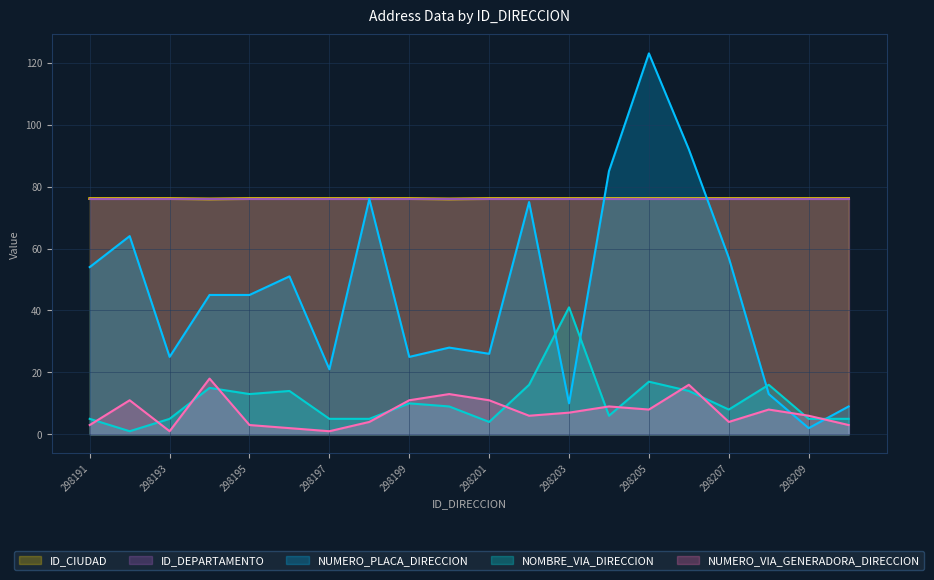

What is the maximum value shown in the chart?

123.0